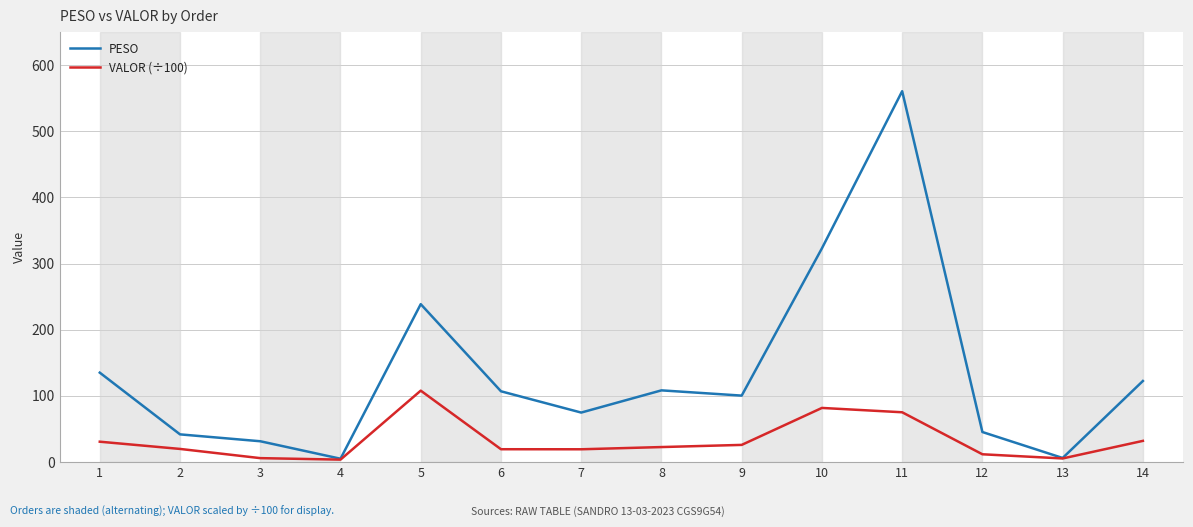

Where is PESO nearest to the value 282?

10